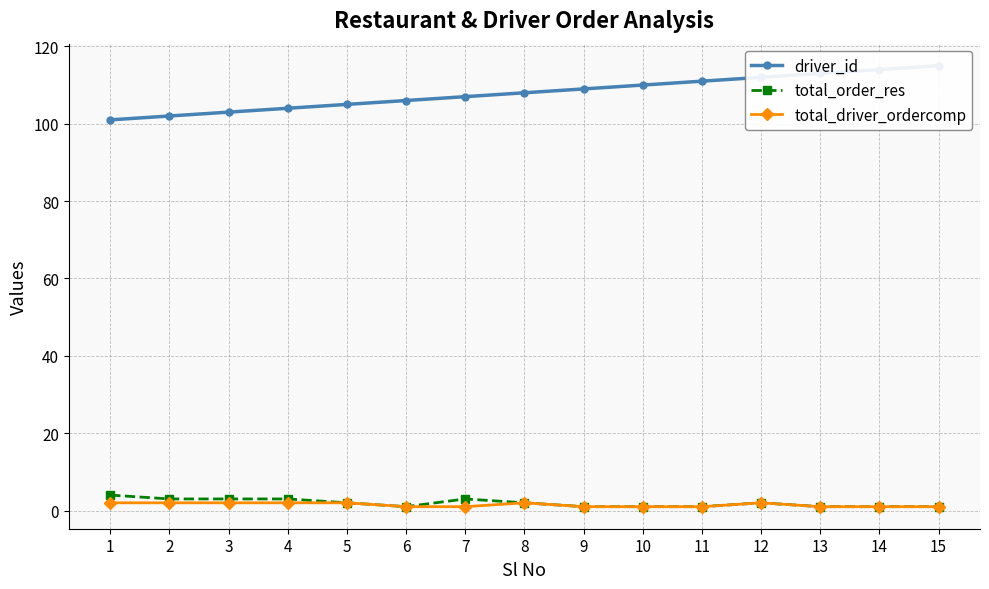

List the labels in order of total_driver_ordercomp value, largest first.

1, 2, 3, 4, 5, 8, 12, 6, 7, 9, 10, 11, 13, 14, 15